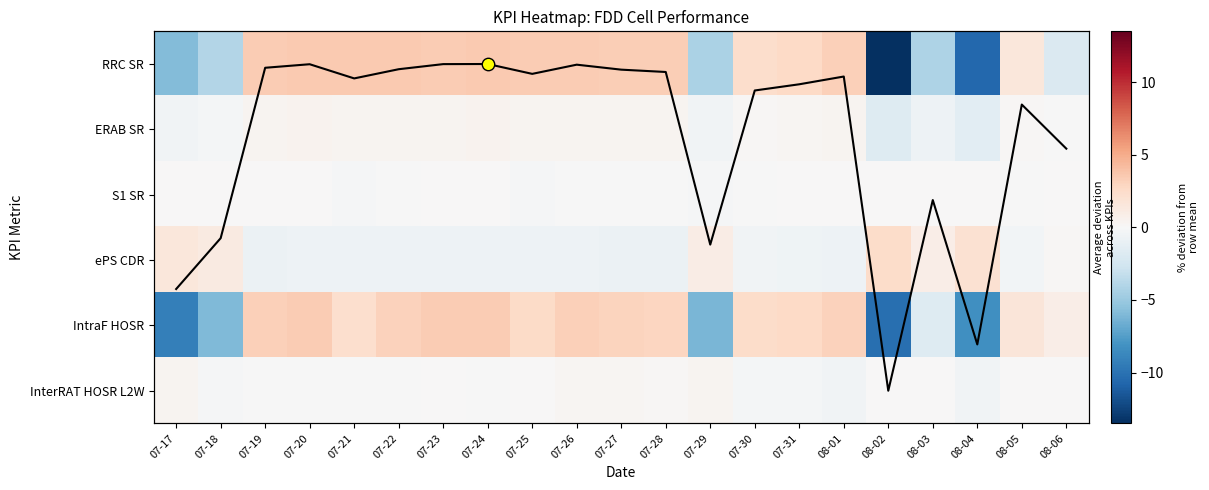

Is the value of RRC SR at 07-17 greater than the value of S1 SR at 07-24?

No